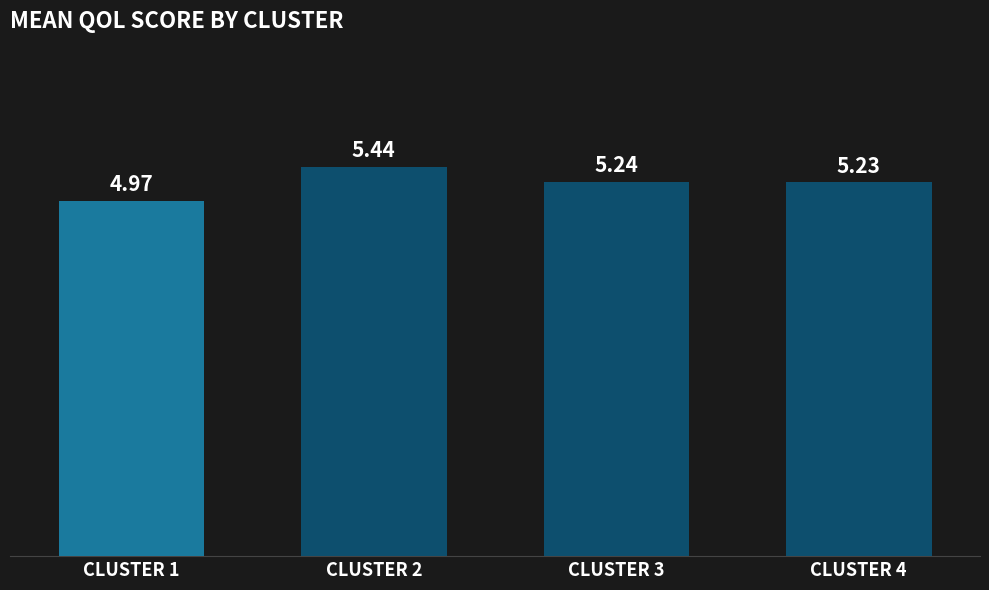

Where is the data nearest to the value 5?

CLUSTER 1